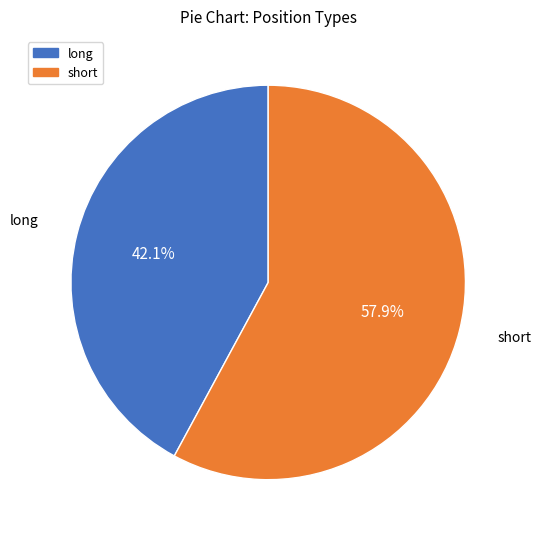

What portion of the pie excludes long?

57.9%